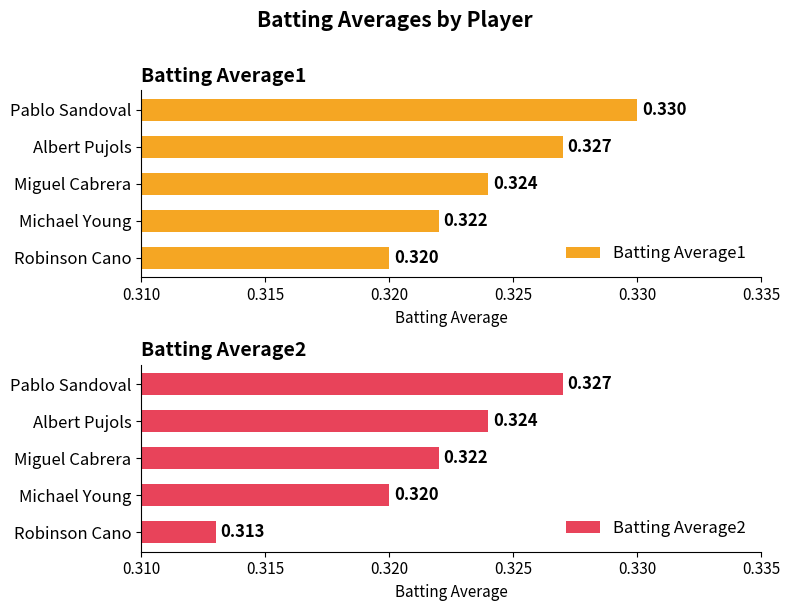

List the labels in order of Batting Average1 value, smallest first.

Robinson Cano, Michael Young, Miguel Cabrera, Albert Pujols, Pablo Sandoval